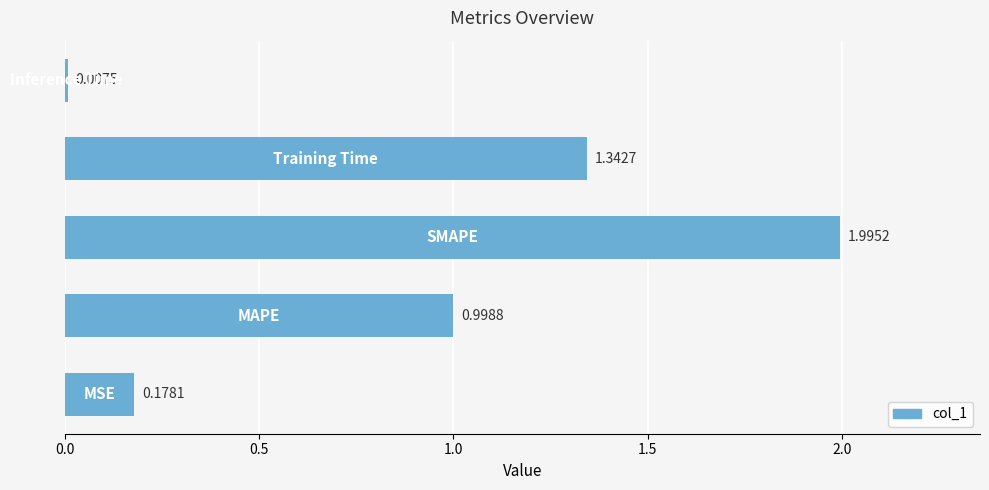

Does the chart contain any negative values?

No